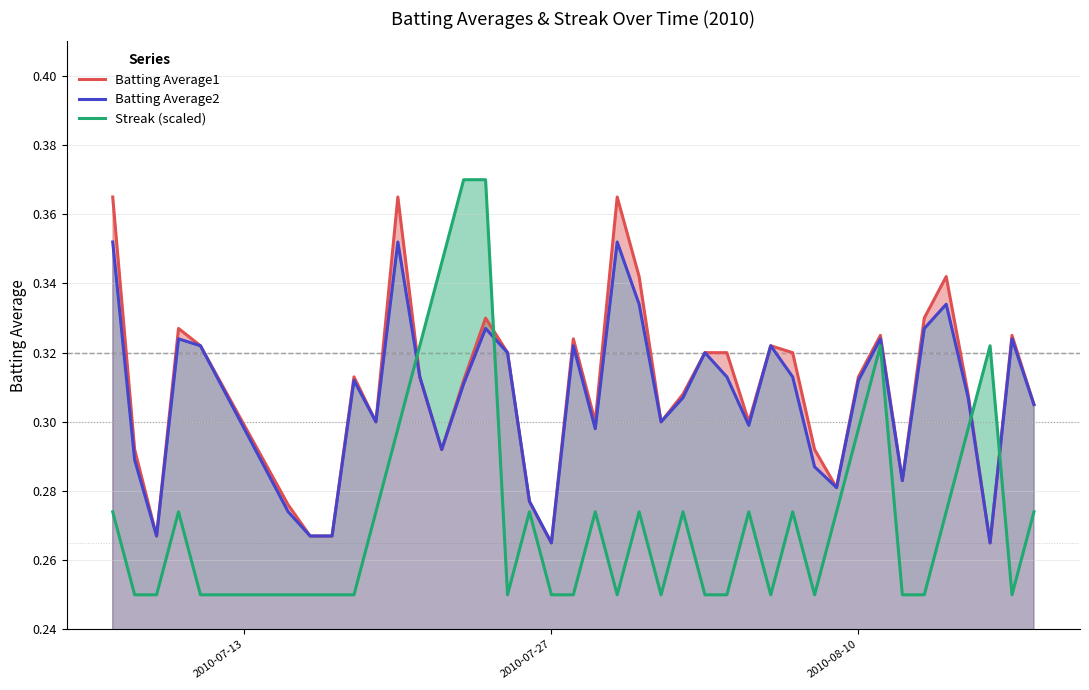

What is the value of the Batting Average1 point at the 40th from the left?

0.3